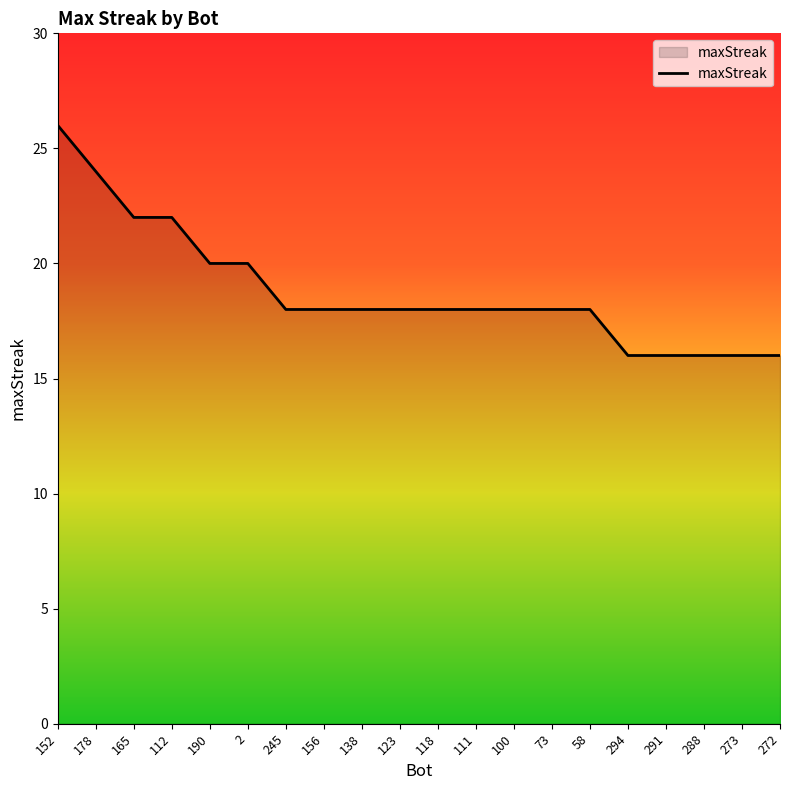

Read the value at 288.

16